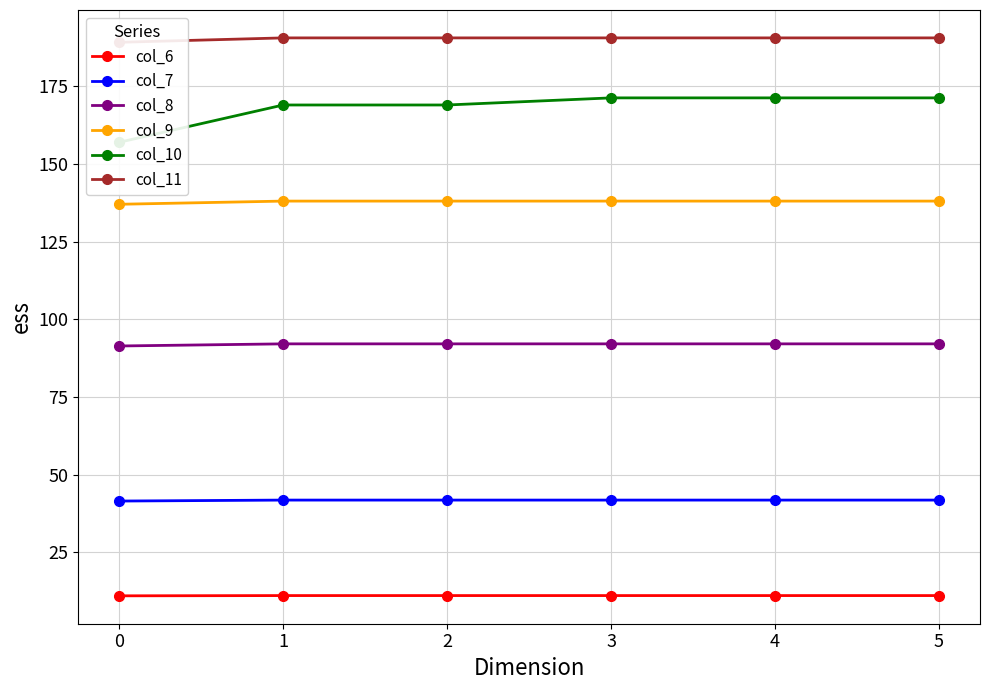

What is the sum of the col_7 values at 0 and 1?

83.4